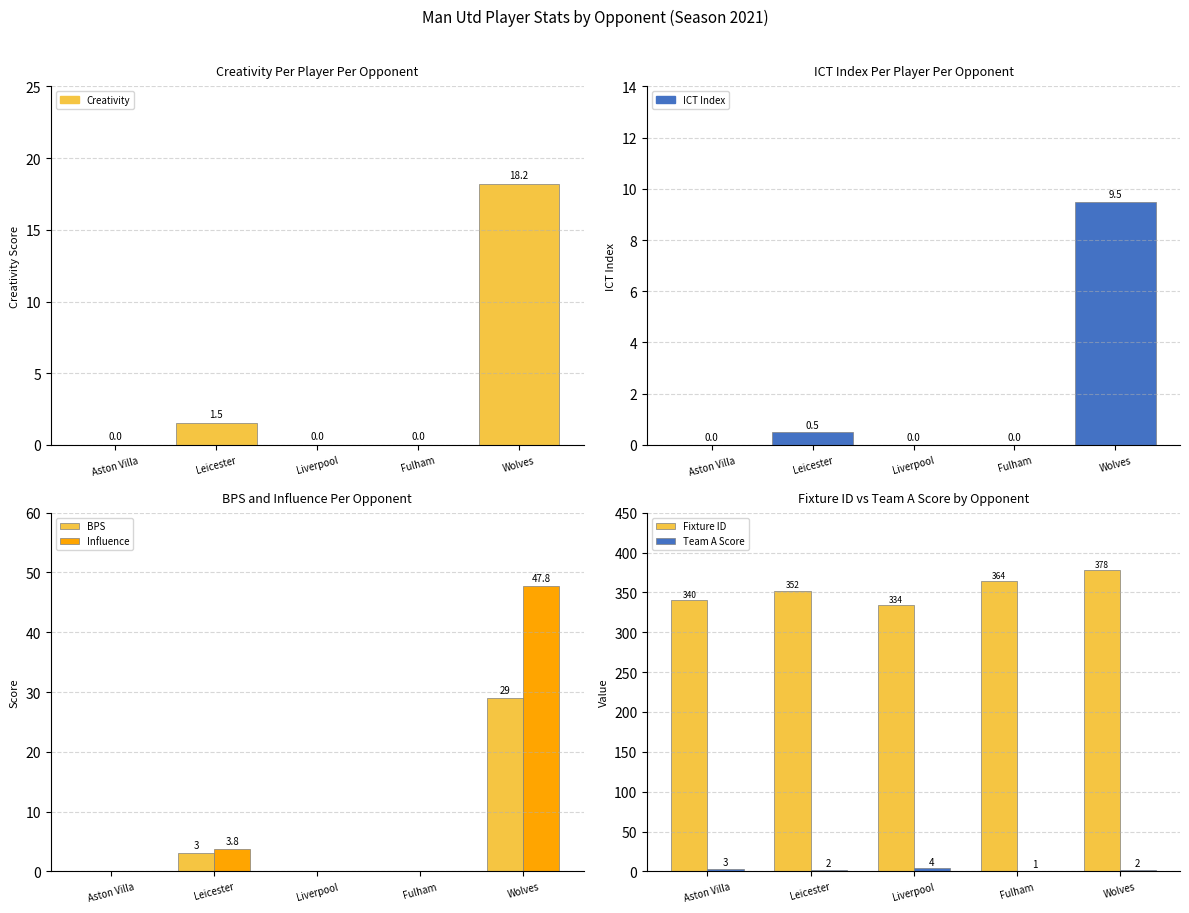

Rank the series by their maximum value, from highest to lowest.

Fixture ID, Influence, BPS, Creativity, ICT Index, Team A Score